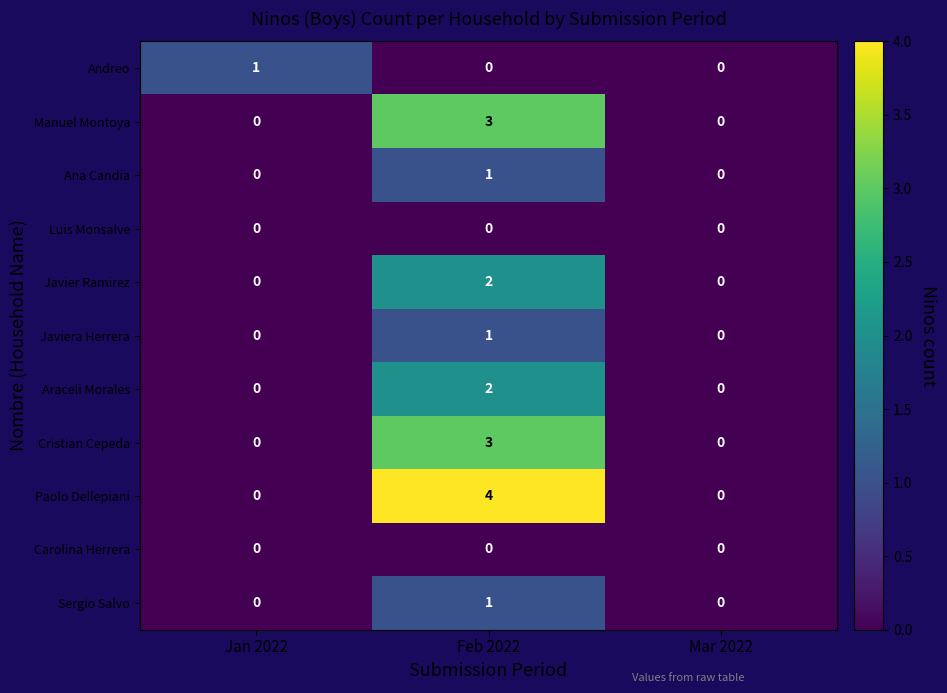

How many Andreo values are between 0 and 1?

3